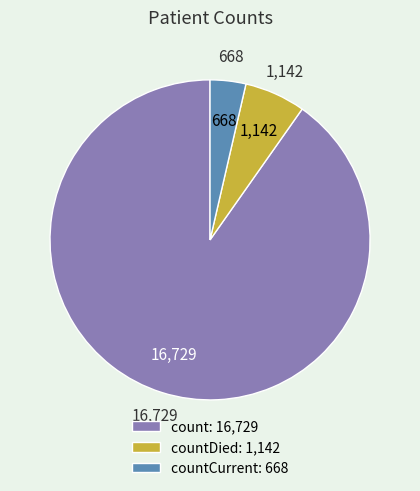

Between countDied: 1,142 and countCurrent: 668, which is larger?

countDied: 1,142